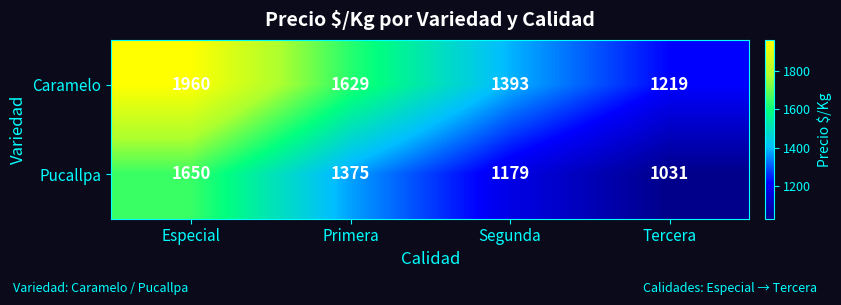

What is the total value across all series at Primera?

3004